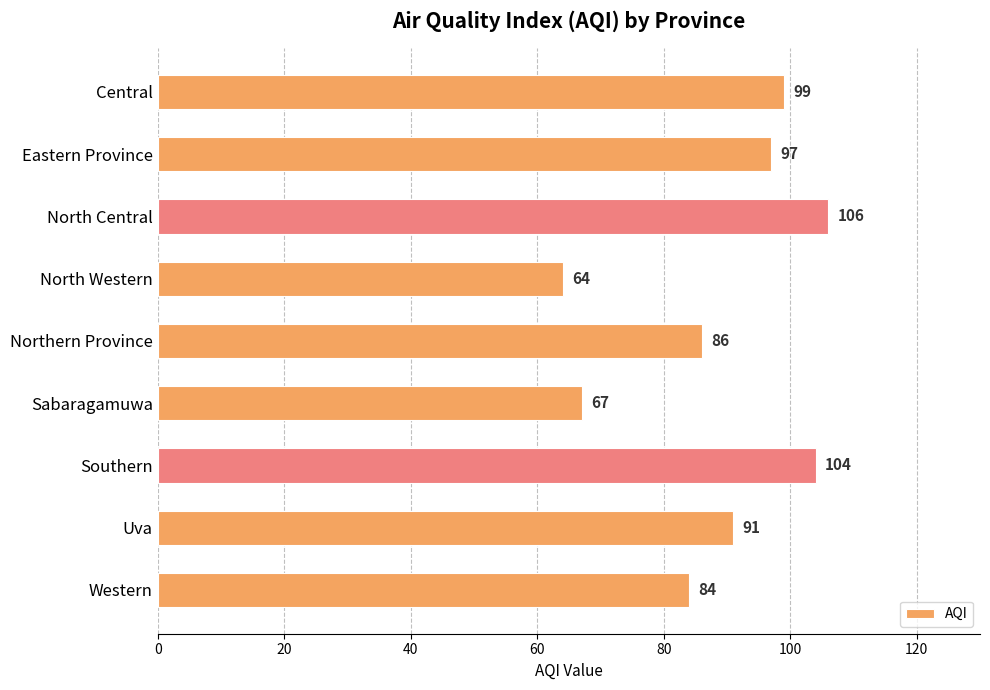

The value at Eastern Province is 34. True or false?

False